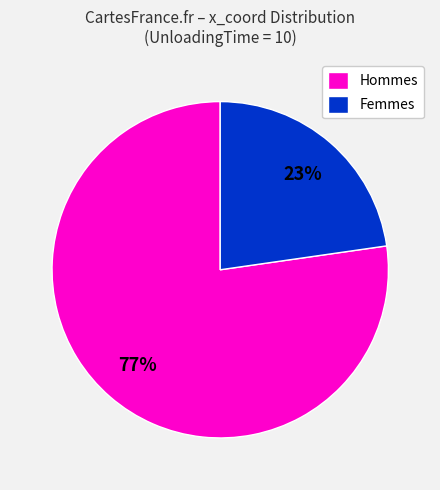

To the nearest percent, what is the combined percentage of Hommes and Femmes?

100%